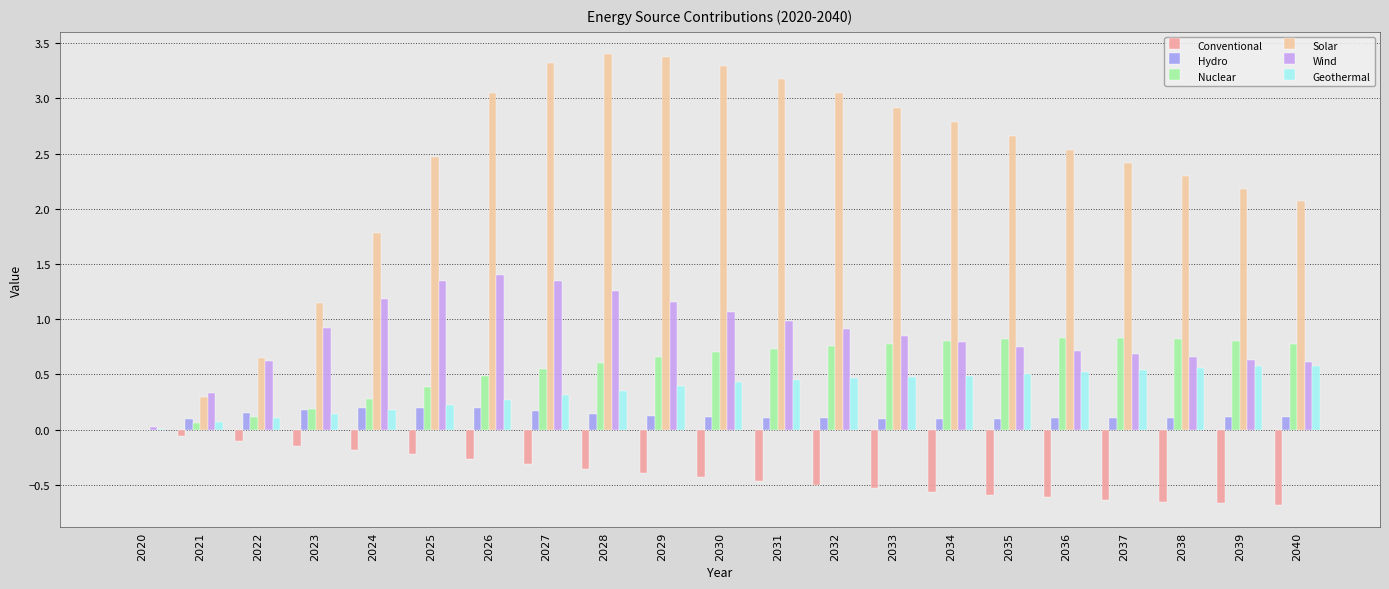

What is the sum of all Nuclear values?

12.0